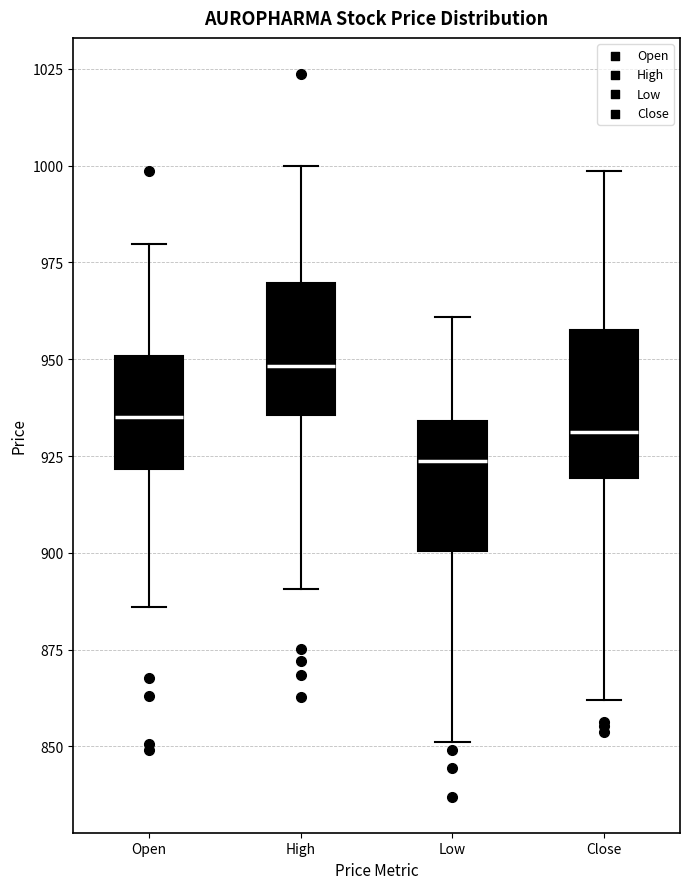

Where does the median line of the box for Low sit on the y-axis? The values are not printed on the chart, so give them approximately, as read against the axis.

925